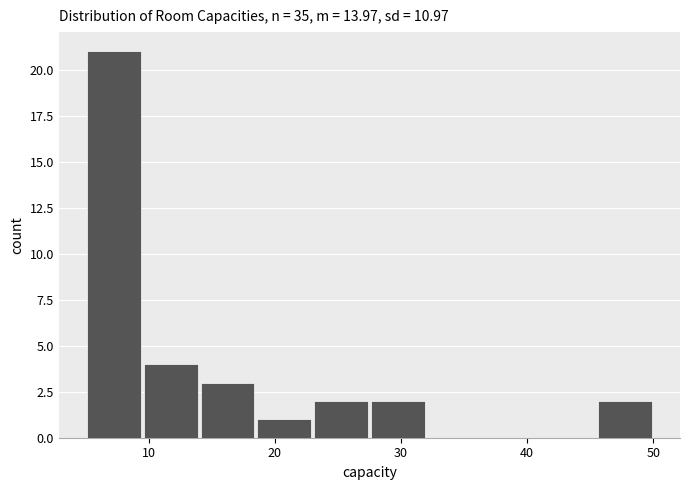

Over which range of the x-axis is the bar tallest?

5.0 to 9.5